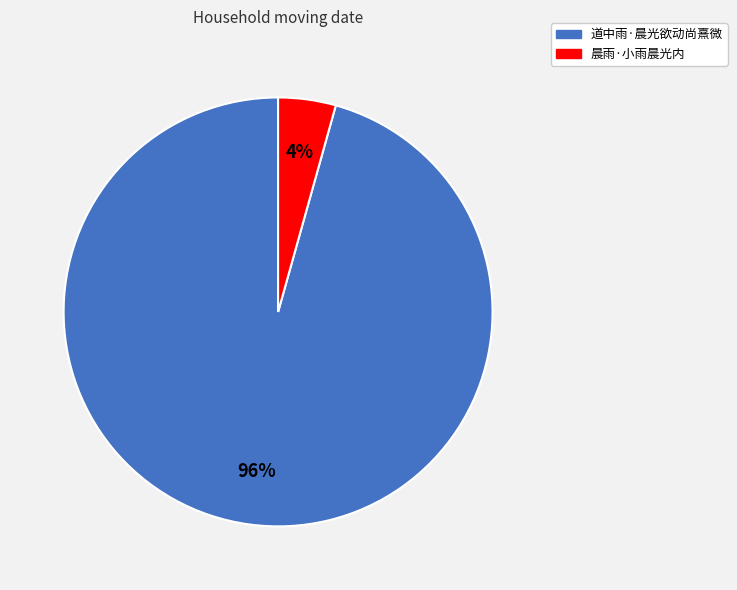

Which slice is the smallest?

晨雨·小雨晨光内